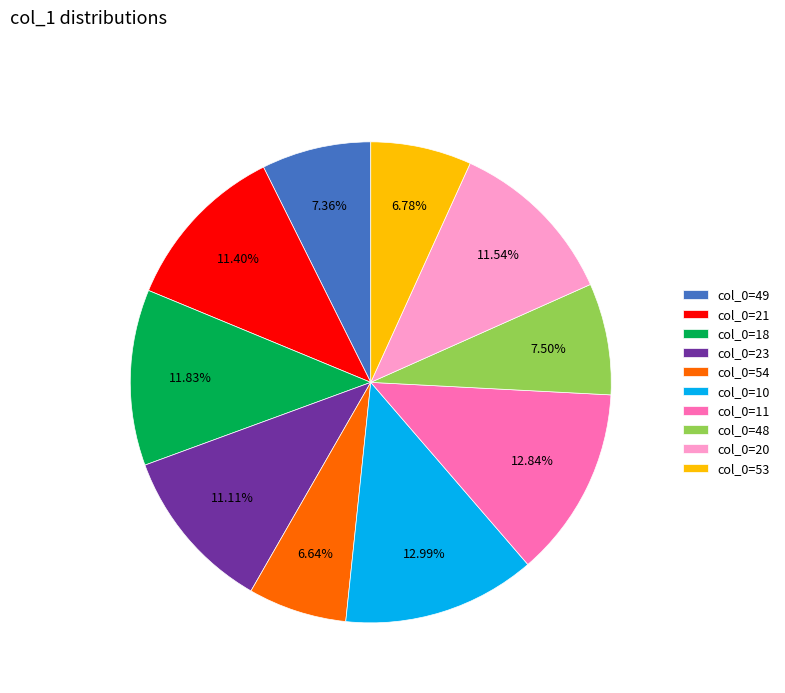

What is the ratio of the value at col_0=18 to the value at col_0=54?

1.8